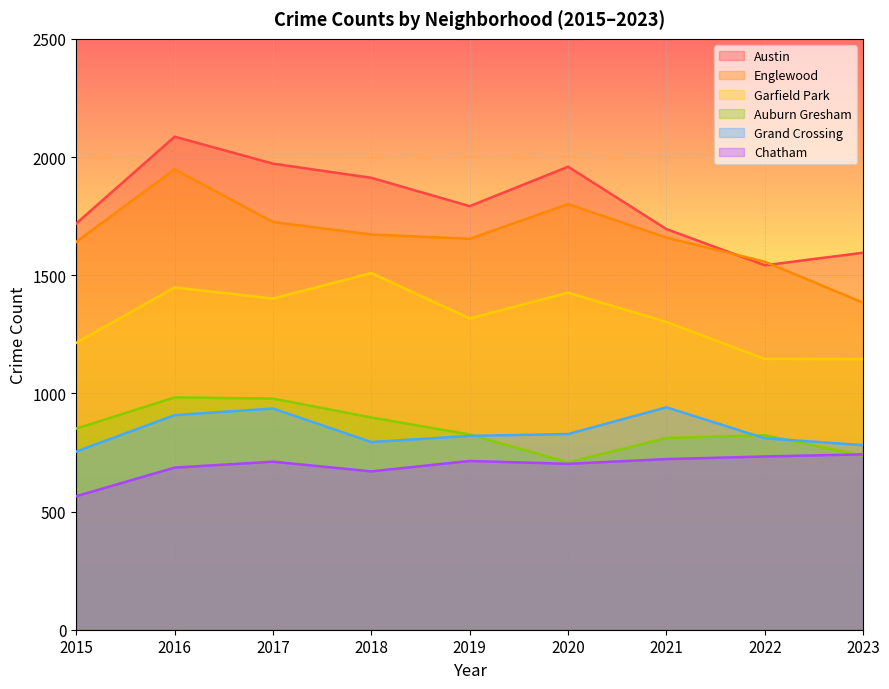

At which category is the sum across all series the highest?

2016